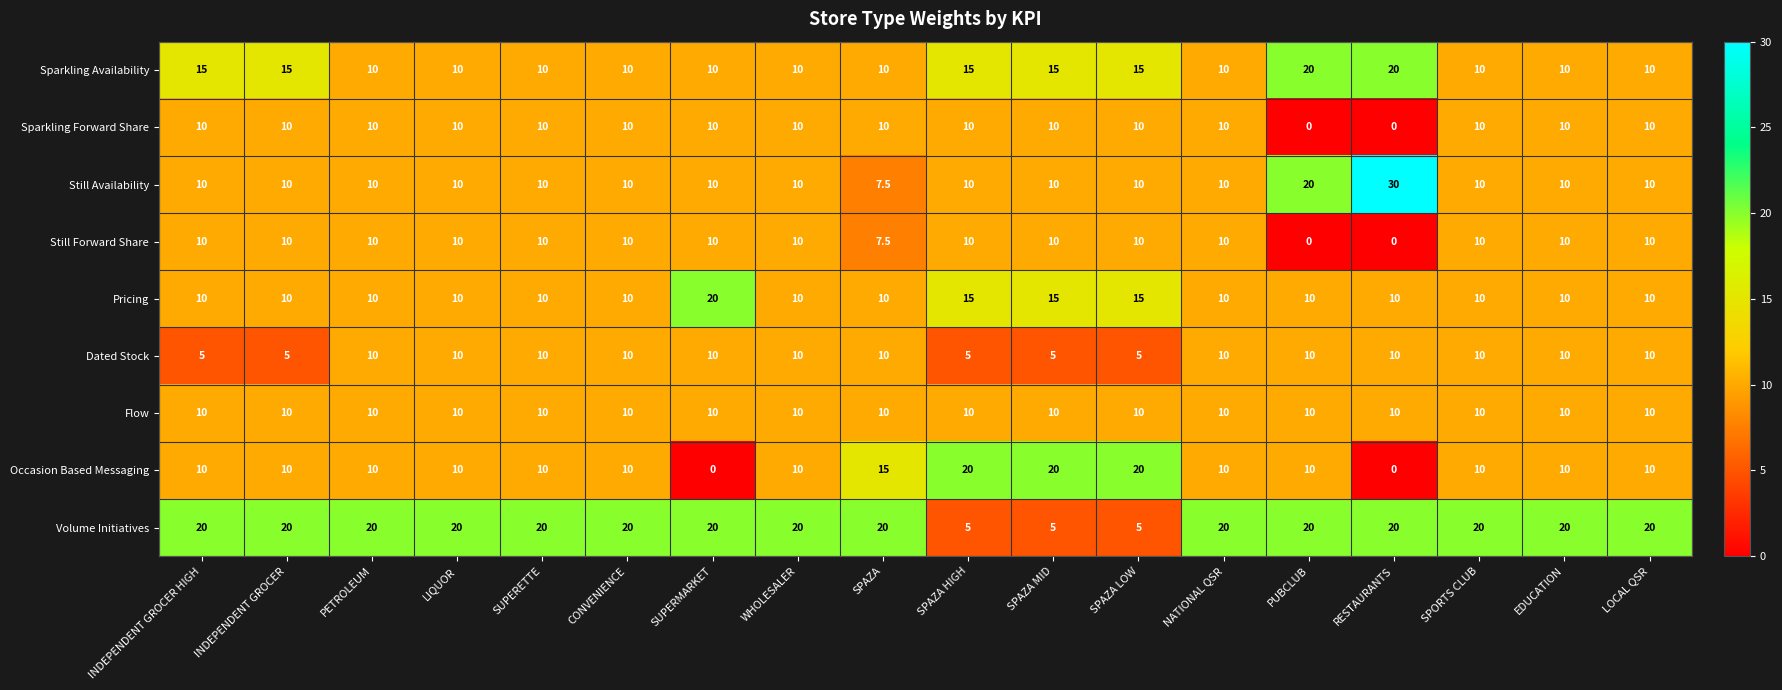

The Flow series shows 14.7 at PETROLEUM. True or false?

False